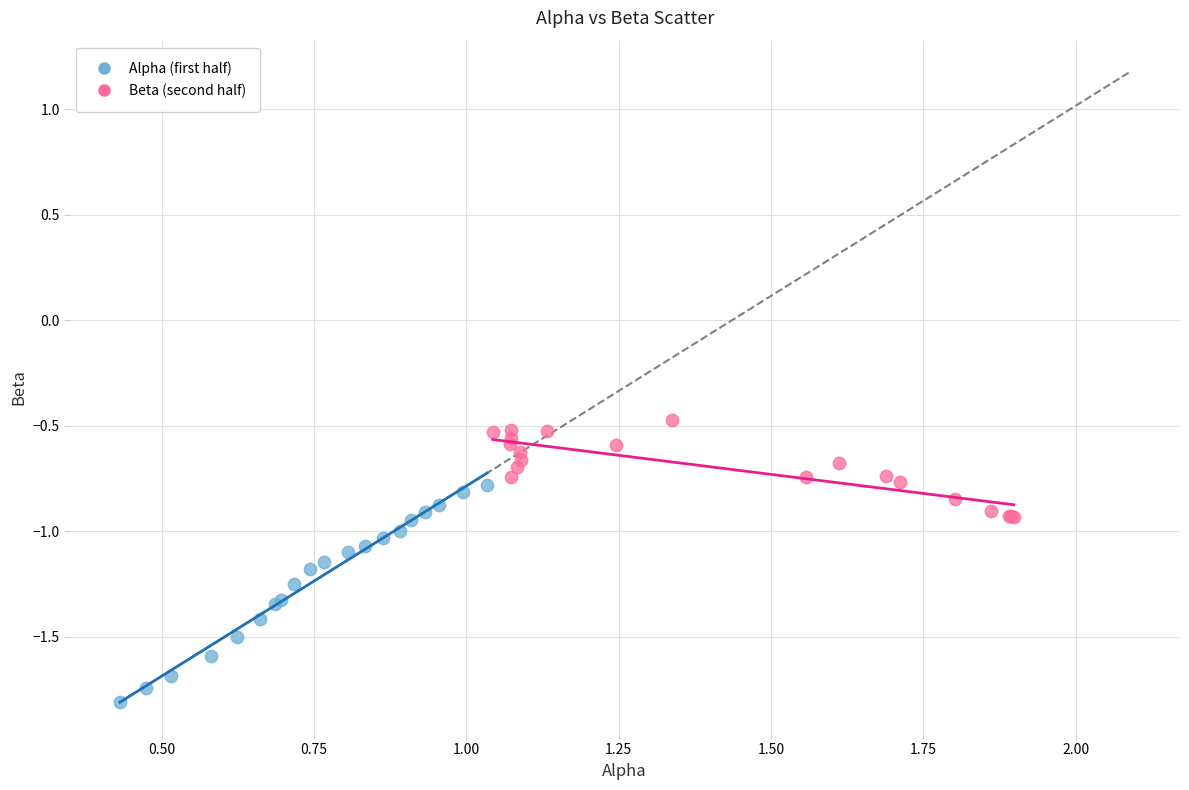

Which series has the widest spread of Y values?

Alpha (first half)